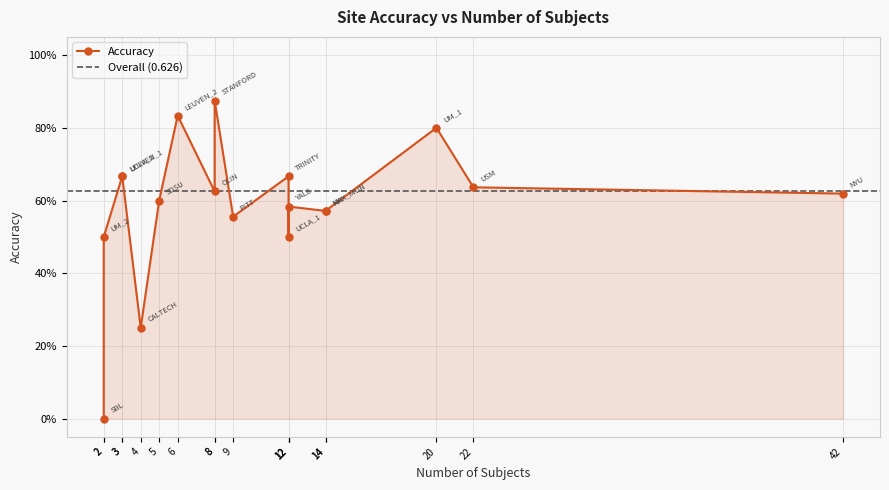

Rank the categories by value from highest to lowest.

STANFORD, LEUVEN_2, UM_1, LEUVEN_1, TRINITY, UCLA_2, USM, OLIN, NYU, SDSU, YALE, KKI, MAX_MUN, PITT, UCLA_1, UM_2, CALTECH, SBL